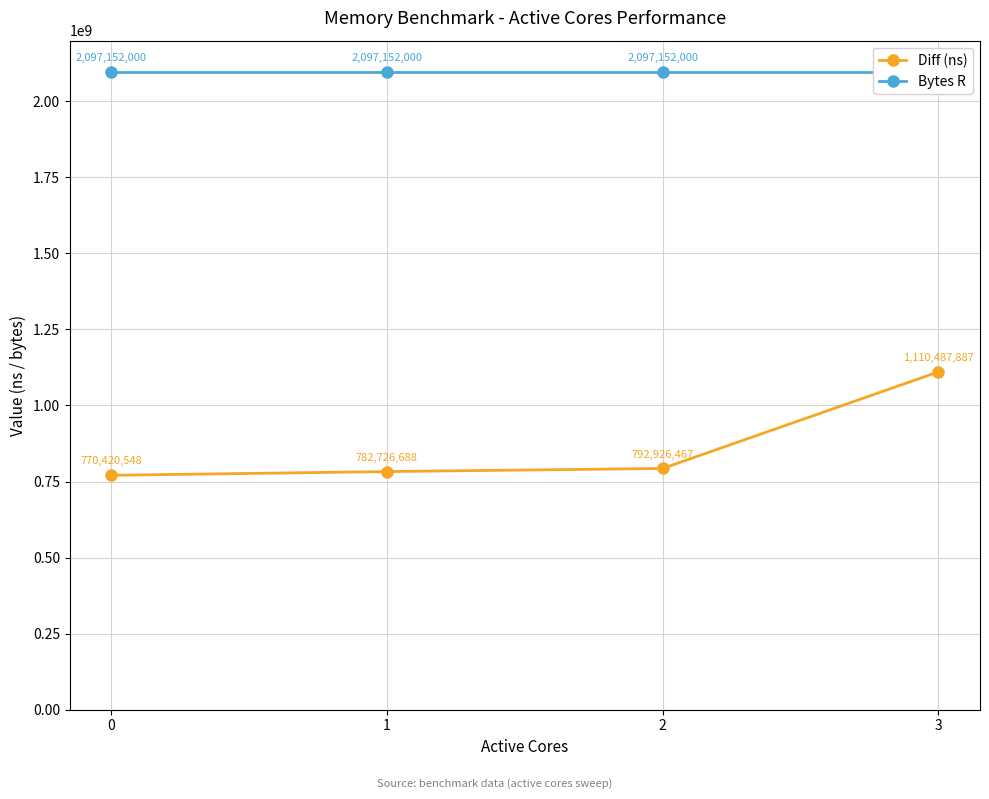

What are all the series names shown in the legend?

Diff (ns), Bytes R